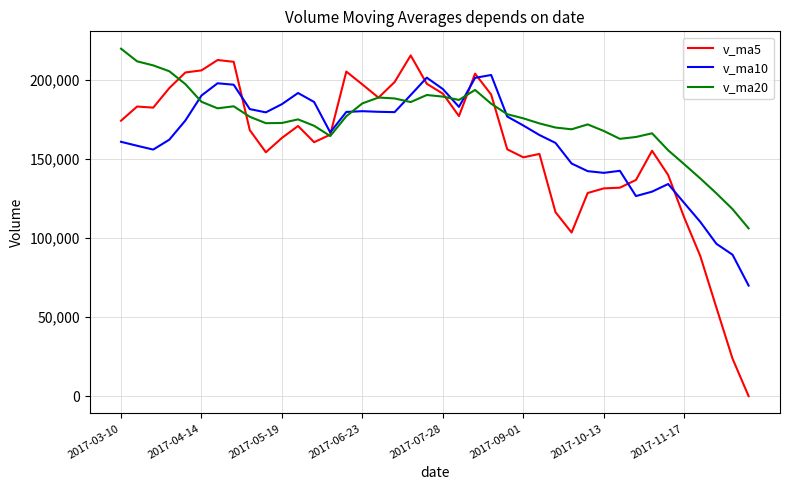

List the series in order of their peak value, highest first.

v_ma20, v_ma5, v_ma10